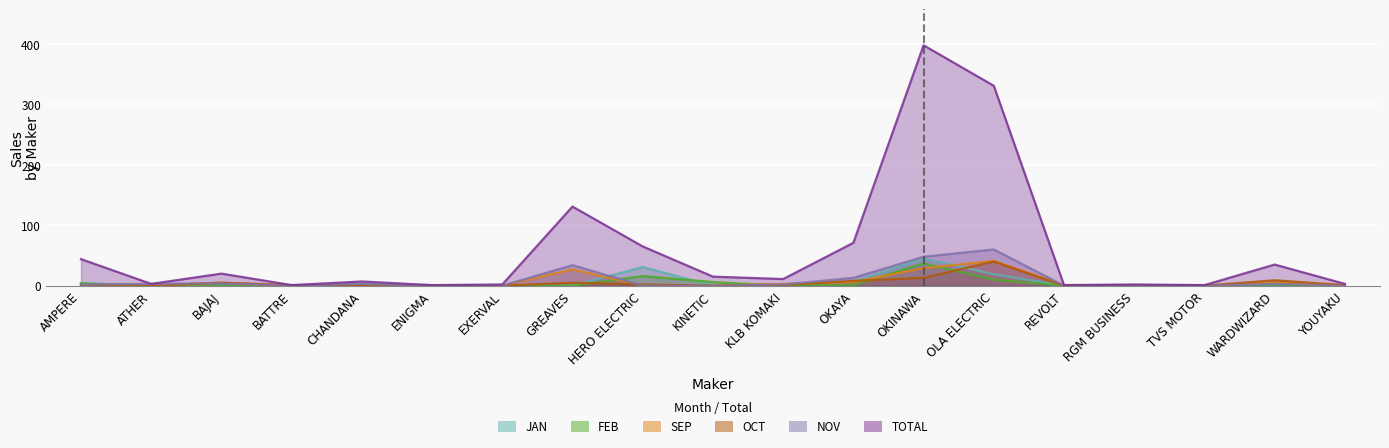

At which category does JAN reach its first local peak?

CHANDANA